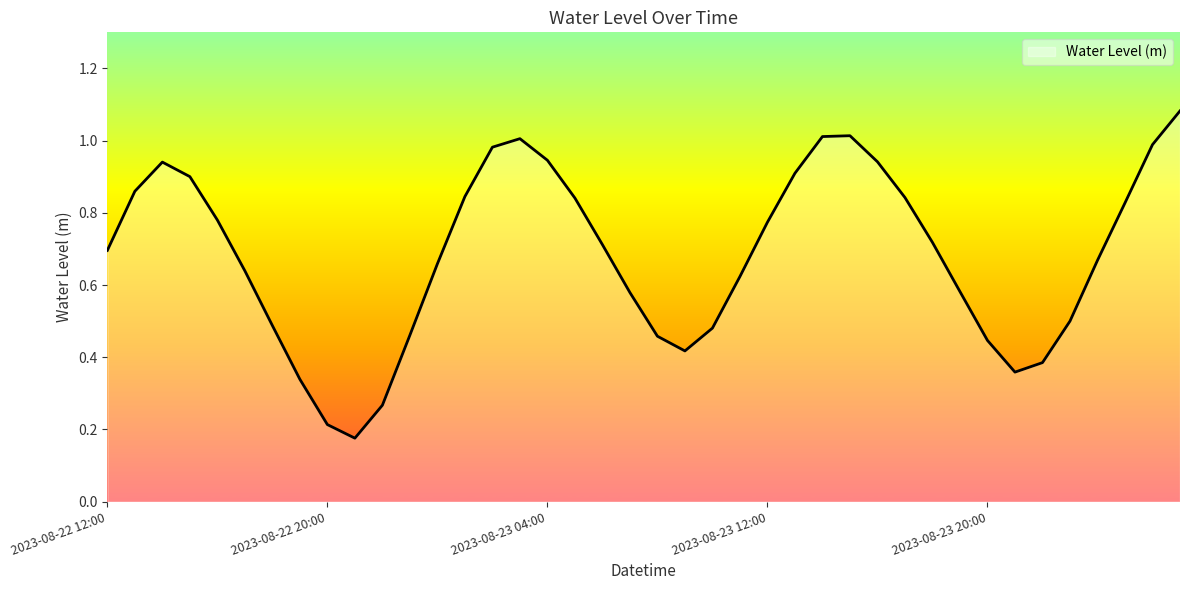

Rank the categories by value from lowest to highest.

2023-08-22 21:00, 2023-08-22 20:00, 2023-08-22 22:00, 2023-08-22 19:00, 2023-08-23 21:00, 2023-08-23 22:00, 2023-08-23 09:00, 2023-08-23 20:00, 2023-08-23 08:00, 2023-08-22 23:00, 2023-08-23 10:00, 2023-08-22 18:00, 2023-08-23 23:00, 2023-08-23 07:00, 2023-08-23 19:00, 2023-08-23 11:00, 2023-08-22 17:00, 2023-08-23 00:00, 2023-08-24 00:00, 2023-08-22 12:00, 2023-08-23 06:00, 2023-08-23 18:00, 2023-08-23 12:00, 2023-08-22 16:00, 2023-08-24 01:00, 2023-08-23 05:00, 2023-08-23 17:00, 2023-08-23 01:00, 2023-08-22 13:00, 2023-08-22 15:00, 2023-08-23 13:00, 2023-08-22 14:00, 2023-08-23 16:00, 2023-08-23 04:00, 2023-08-23 02:00, 2023-08-24 02:00, 2023-08-23 03:00, 2023-08-23 14:00, 2023-08-23 15:00, 2023-08-24 03:00